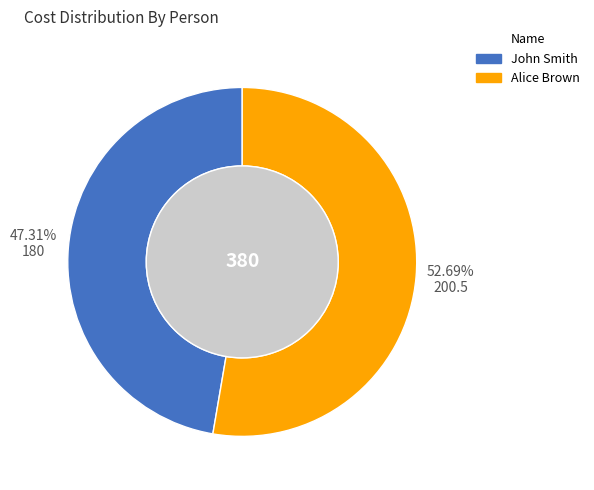

To the nearest percent, what is the difference between the John Smith and Alice Brown slice percentages?

5%